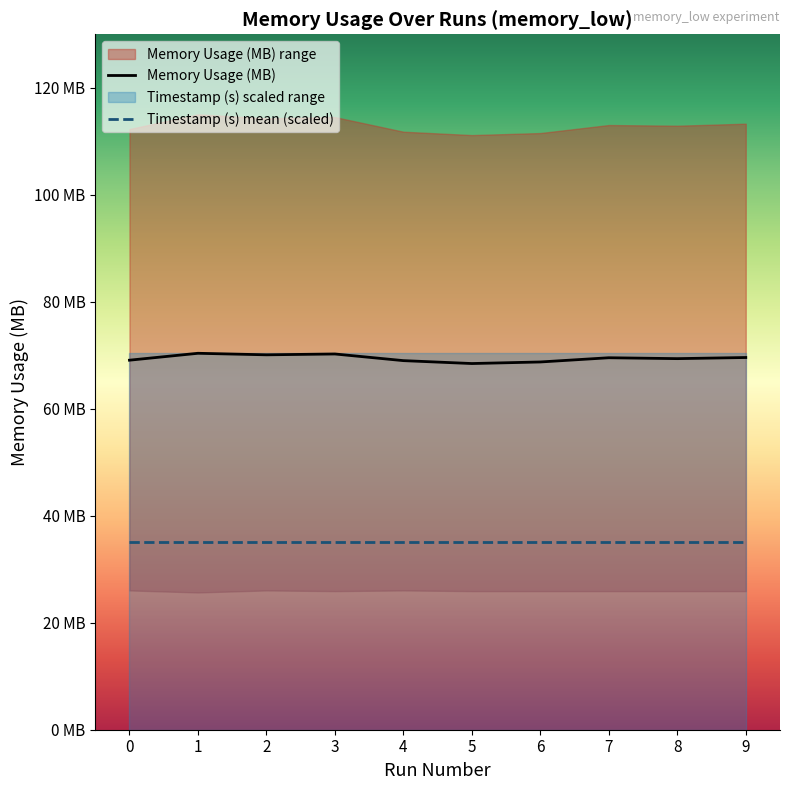

Which series has the largest total across all categories?

Memory Usage (MB)